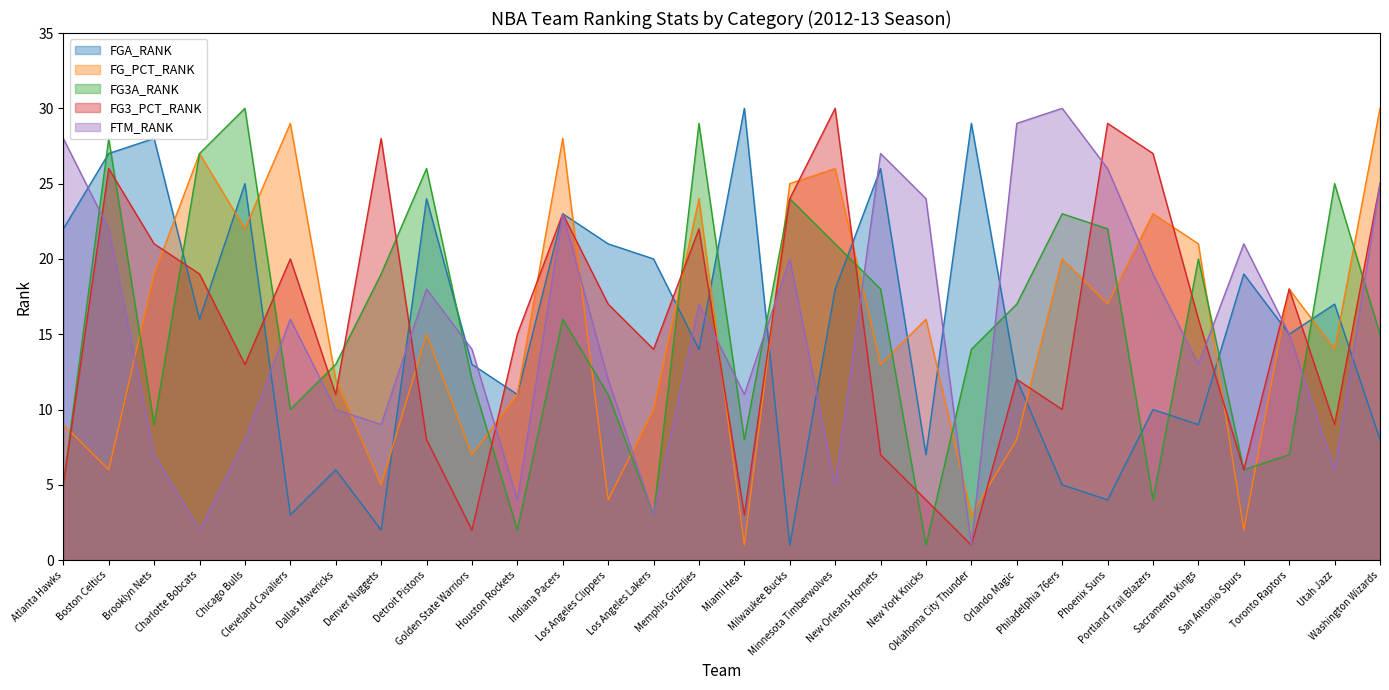

What position from the right is Los Angeles Clippers?

18